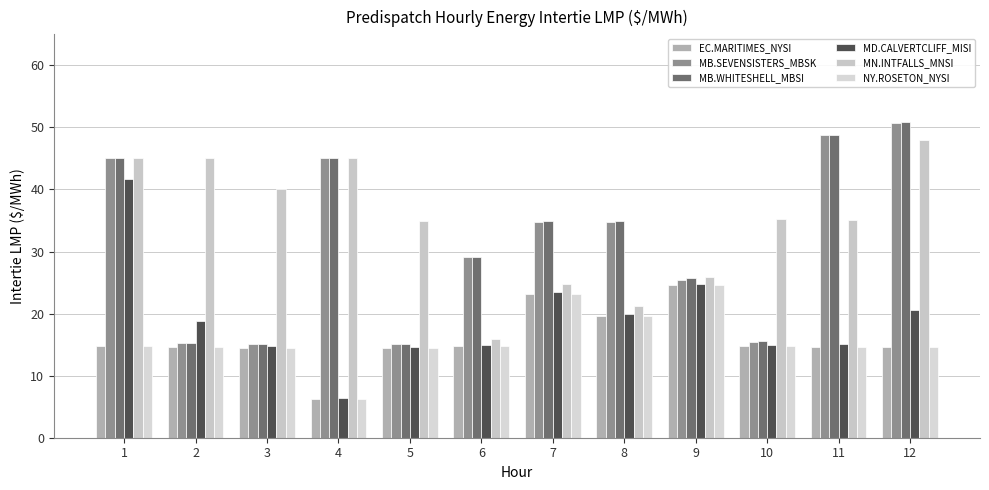

What is the sum of the NY.ROSETON_NYSI values at 9 and 12?

39.2